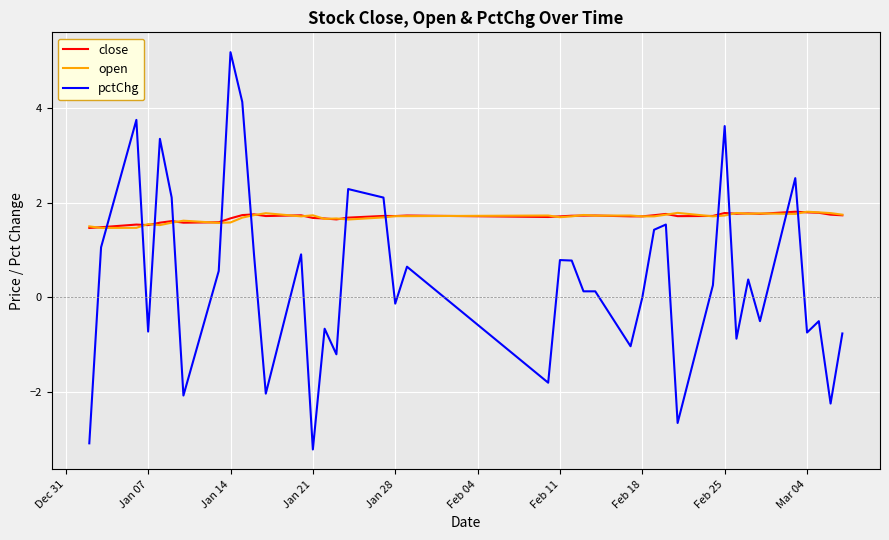

Which series has the widest spread of values?

pctChg